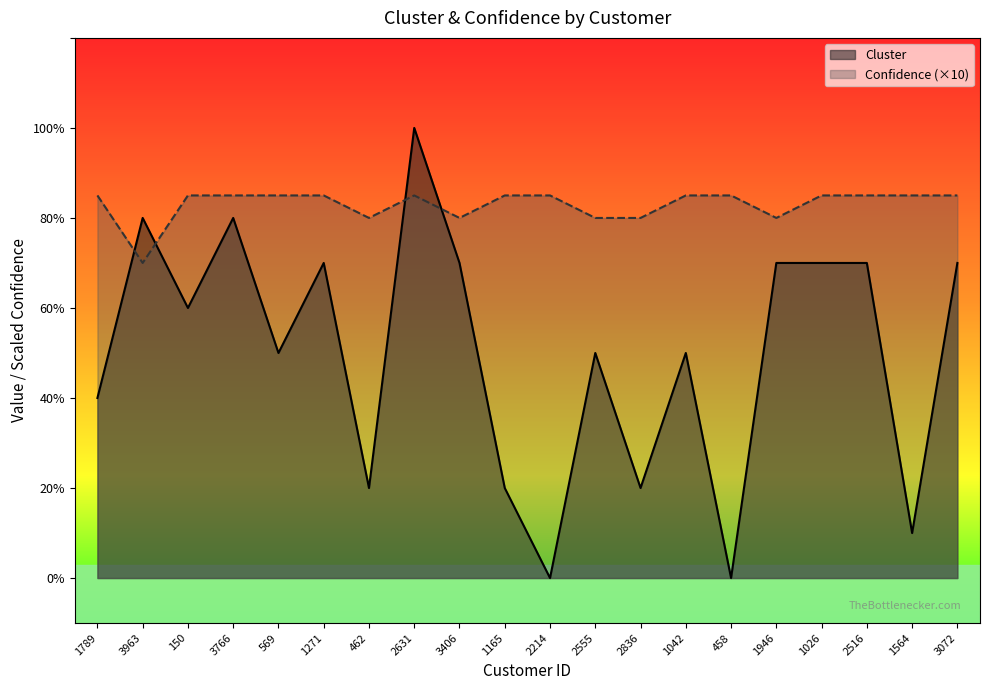

What is the value of the Confidence point at the 6th from the left?

8.5